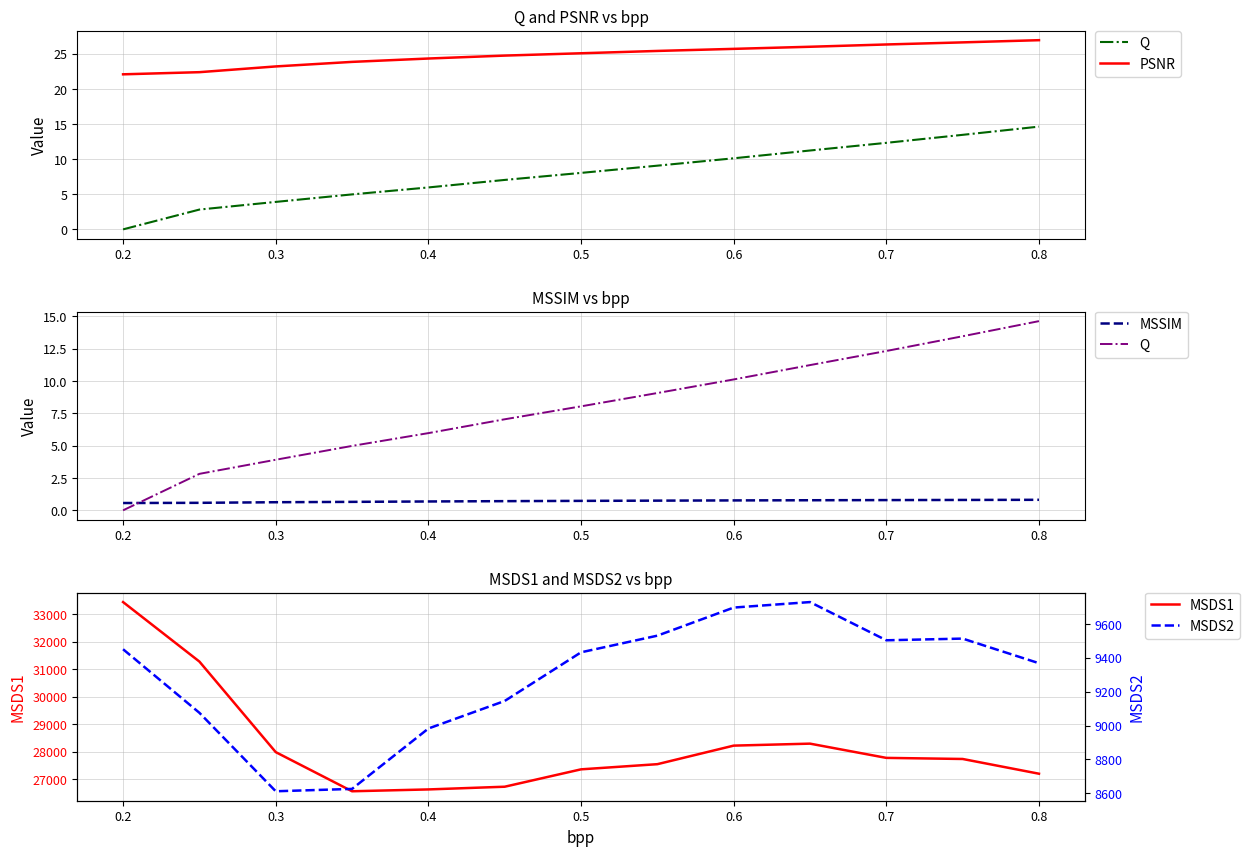

What is the lowest value of the MSDS2 series?

8611.4